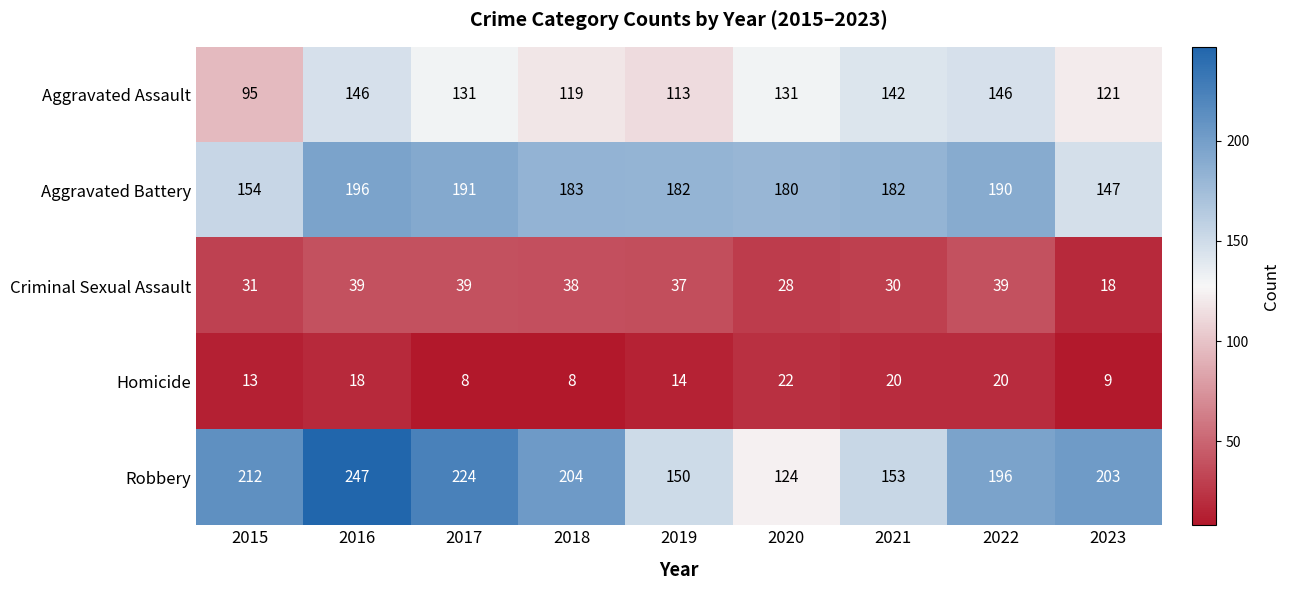

Which category has the highest value across all series?

2016